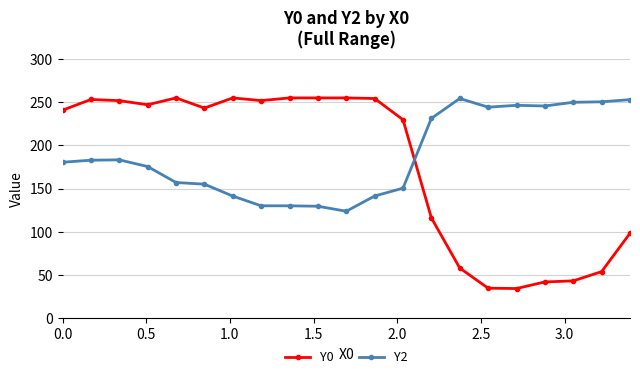

Which series has the widest spread of values?

Y0